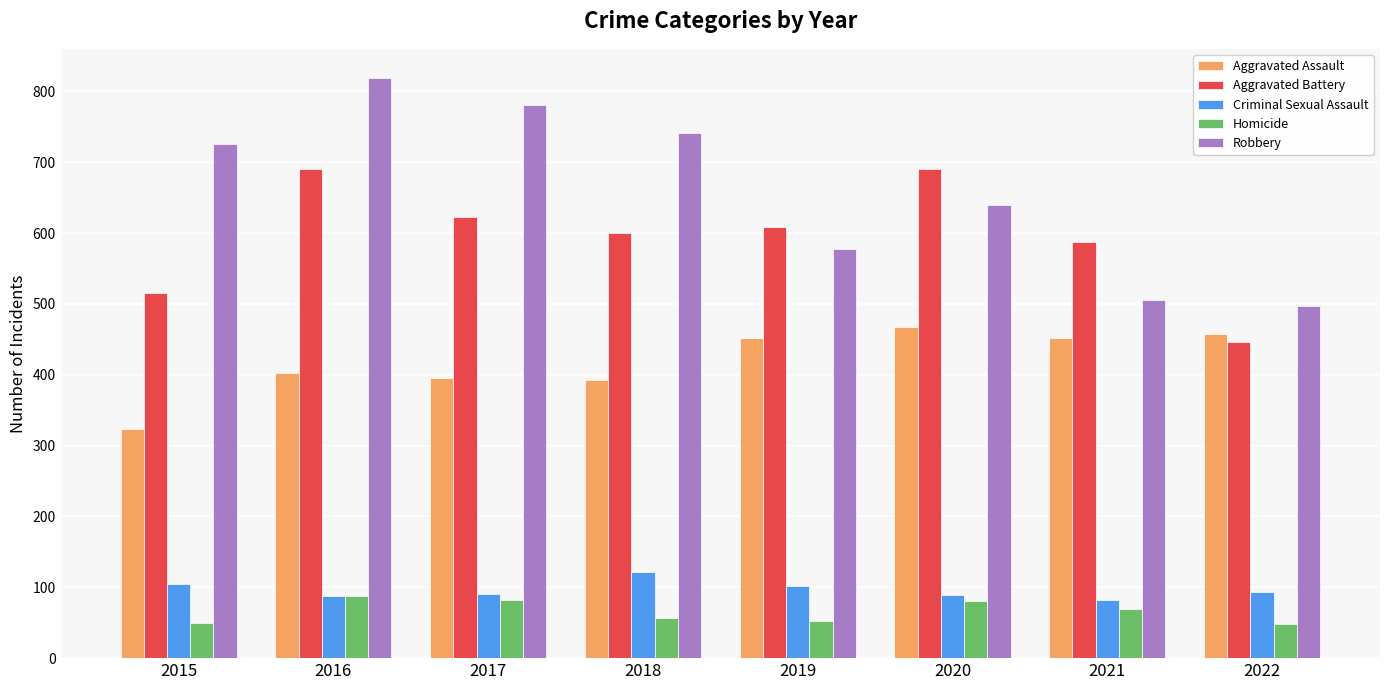

At which label does Aggravated Battery reach its minimum?

2022